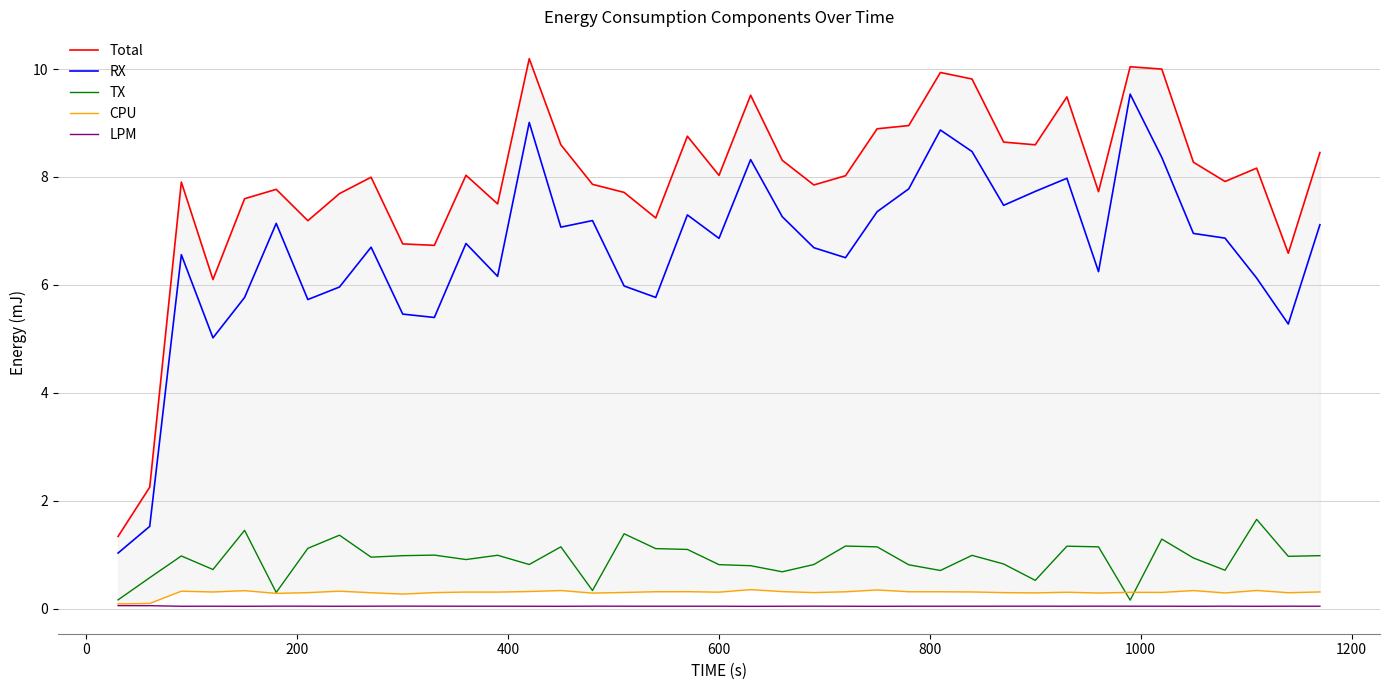

Does the chart display data point markers on the line(s)?

No